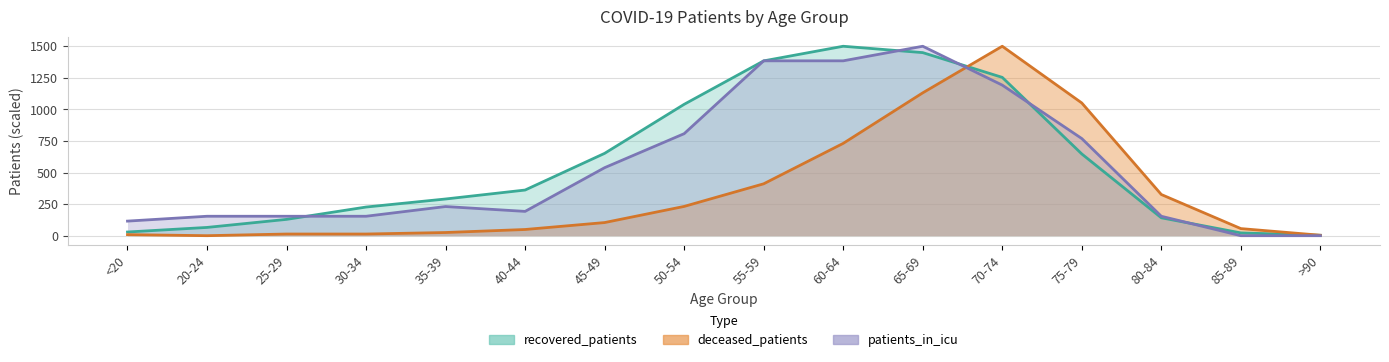

Between which two adjacent categories do recovered_patients and deceased_patients first intersect?

65-69 and 70-74